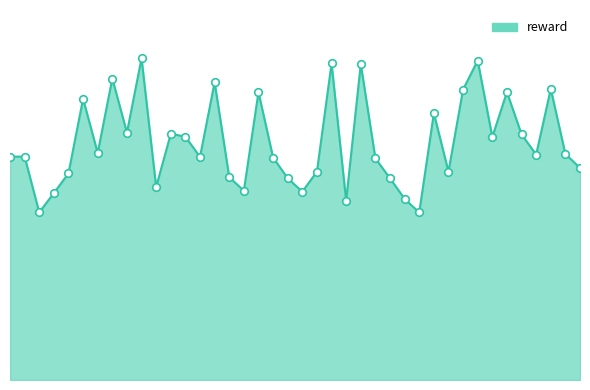

Does the chart have visible grid lines?

No